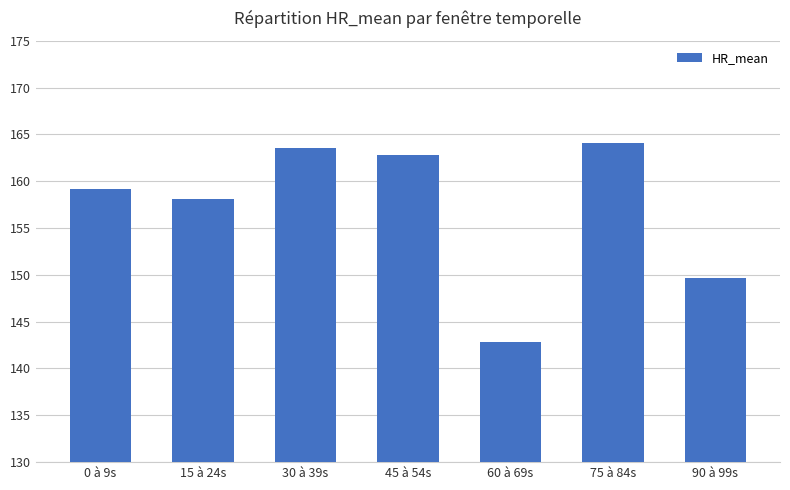

True or false: the data shows 142.8 at 60 à 69s.

True